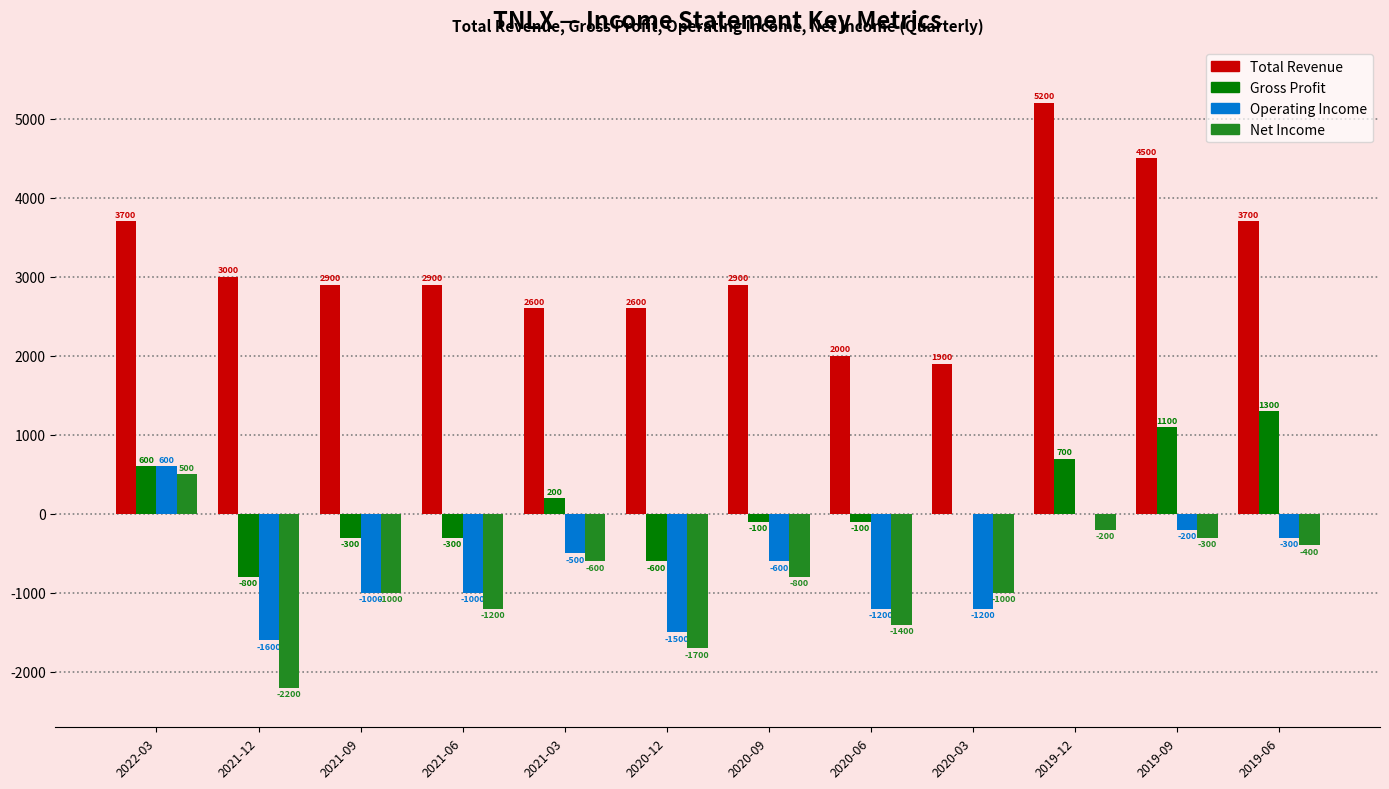

The Net Income series shows -1200 at 2021-06. True or false?

True